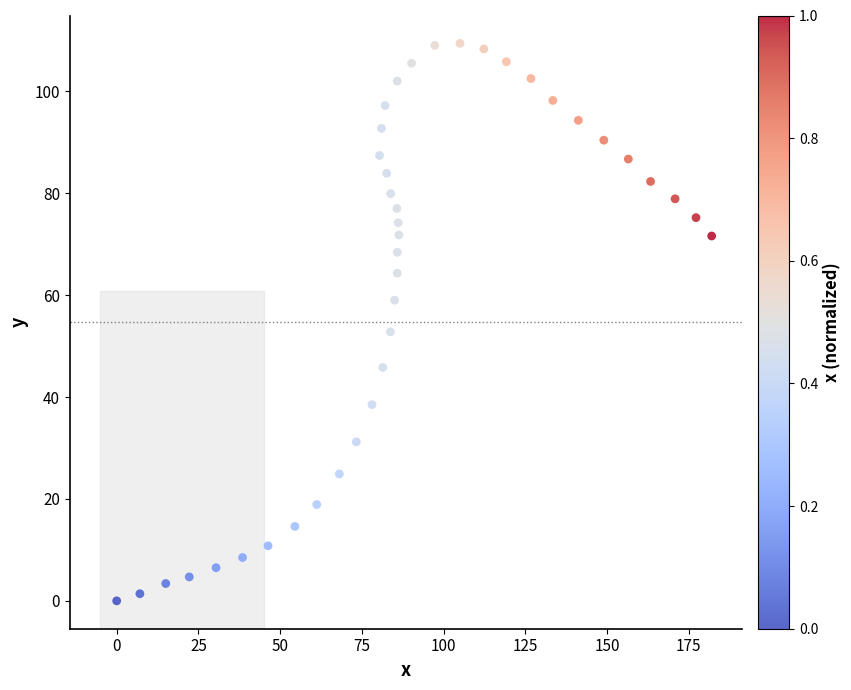

What is the range of X values (max minus min)?

182.0